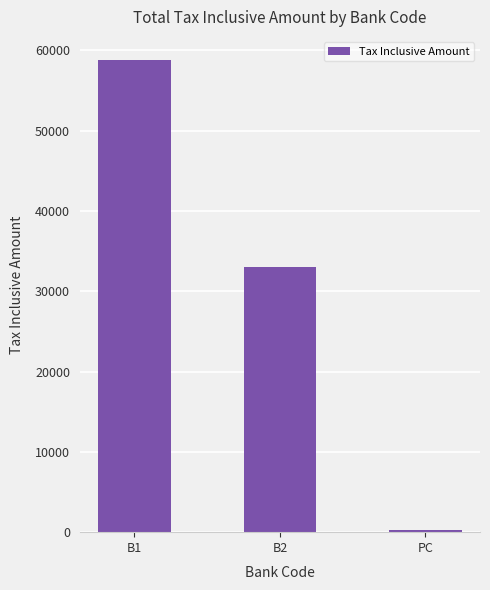

Rank the categories by value from lowest to highest.

PC, B2, B1